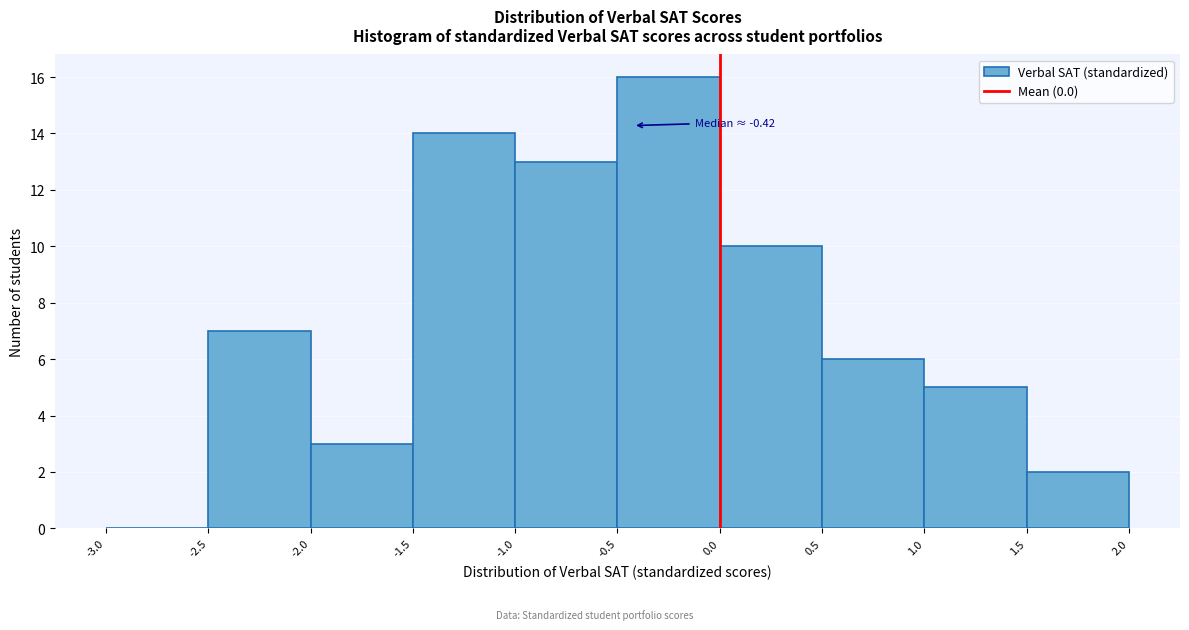

Over which range of the x-axis is the bar tallest?

-0.5 to 0.0